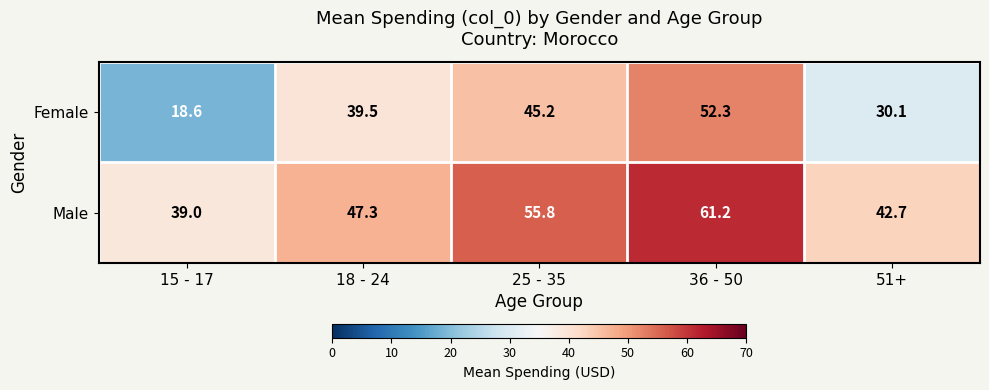

What is the difference between the highest and lowest values at 36 - 50?

8.9